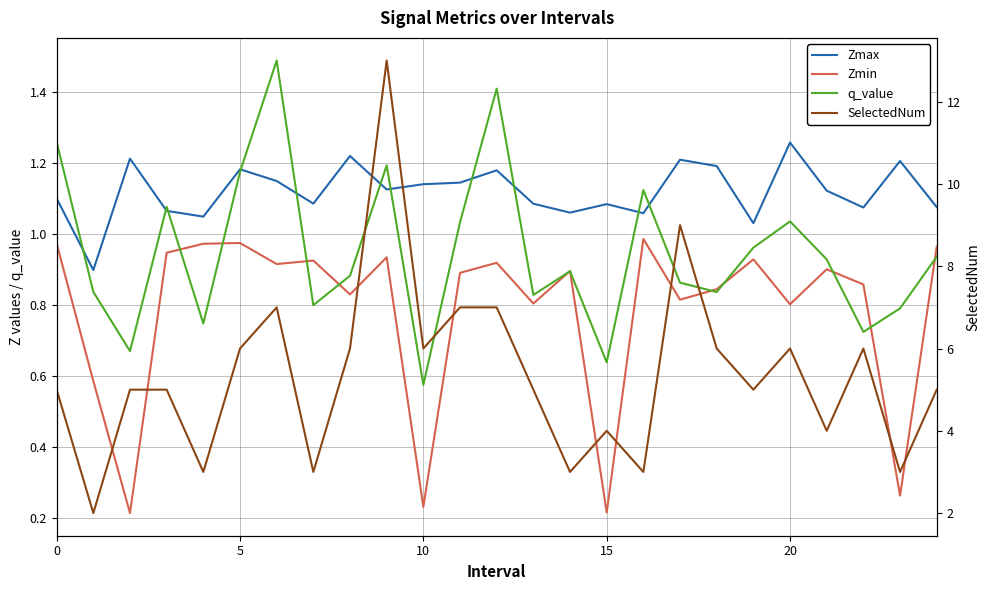

What is the spread (max minus min) of values at 18?

5.2